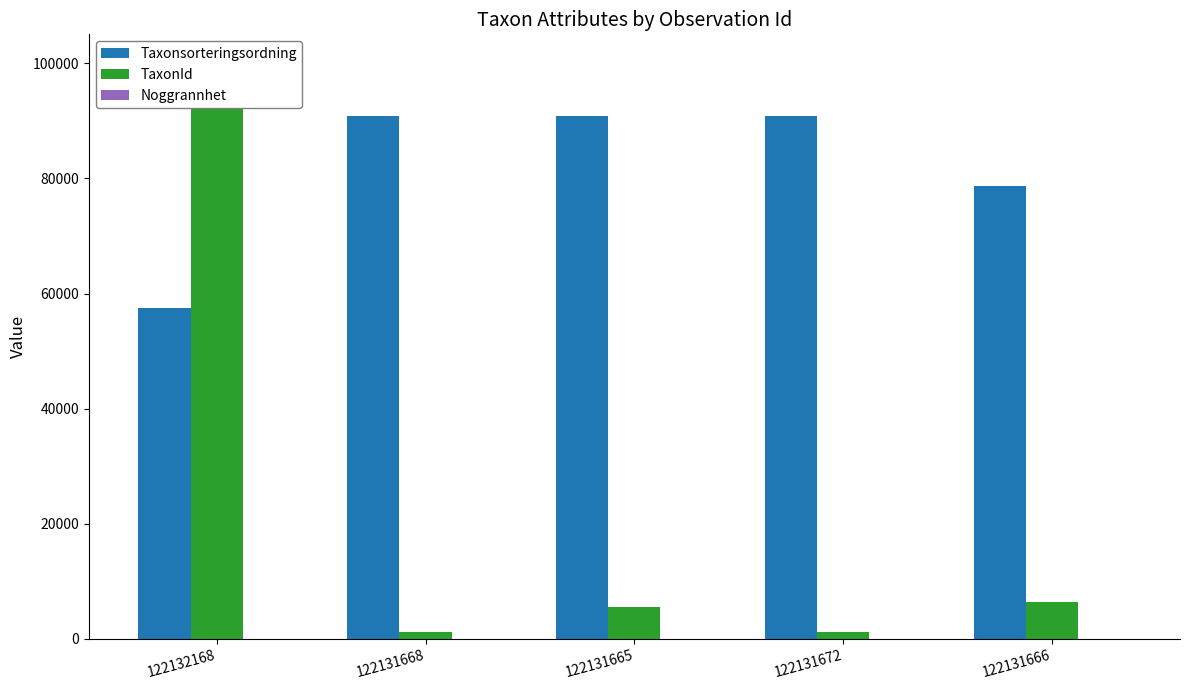

What is the value of the Noggrannhet bar at the 2nd from the left?

10